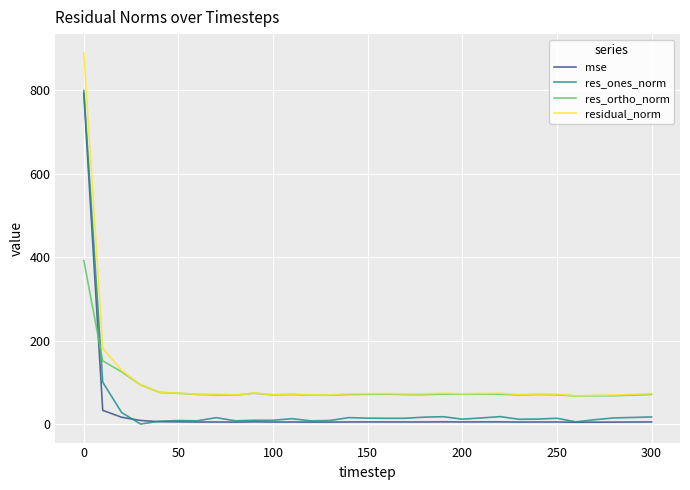

True or false: mse and residual_norm cross at least once.

False